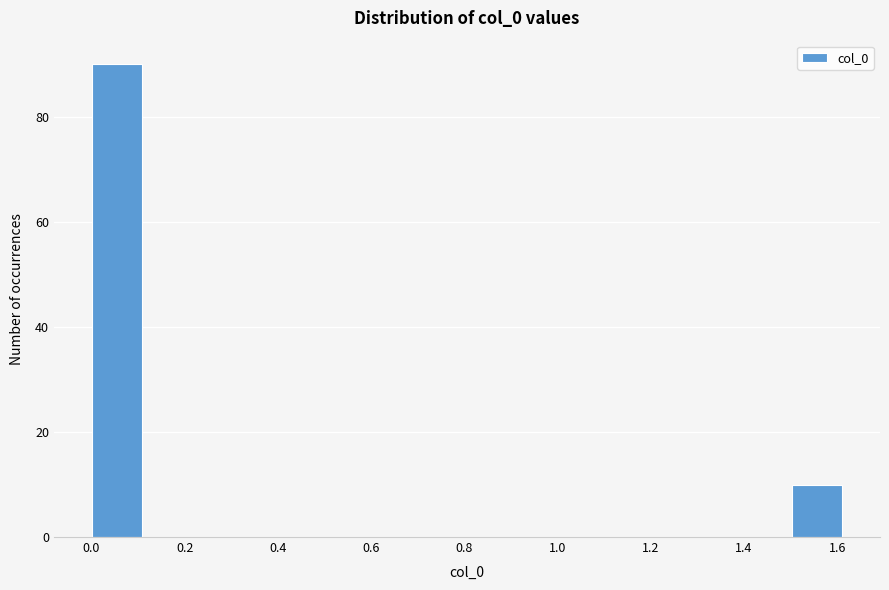

Reading left to right, transcribe this chart: for each bar, give the range it covers on the x-axis and its height. Neither the bar edges nor the heights are printed on the chart, so give them approximately, as read against the axes.

0.00 to 0.10: 90
0.10 to 0.22: 0
0.22 to 0.32: 0
0.32 to 0.42: 0
0.42 to 0.54: 0
0.54 to 0.64: 0
0.64 to 0.76: 0
0.76 to 0.86: 0
0.86 to 0.96: 0
0.96 to 1.08: 0
1.08 to 1.18: 0
1.18 to 1.28: 0
1.28 to 1.40: 0
1.40 to 1.50: 0
1.50 to 1.62: 10